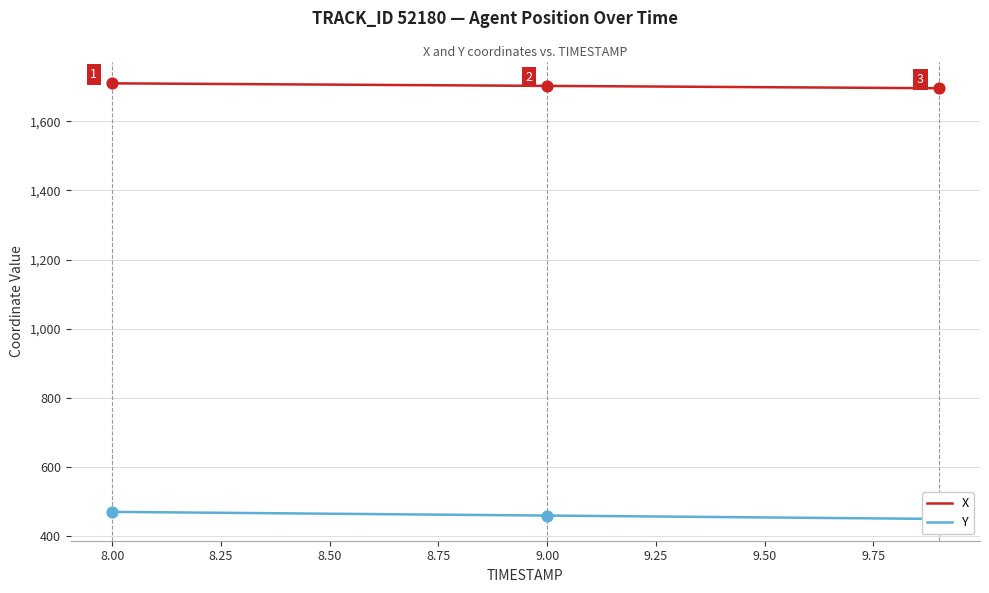

At how many categories does at least one series exceed 451?

20